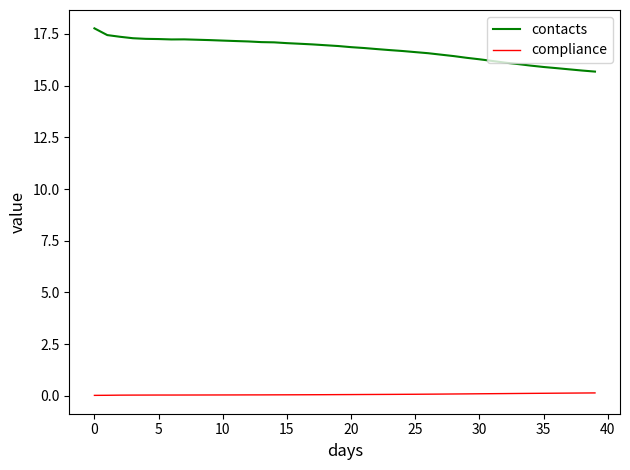

What is the greatest value displayed?

17.8